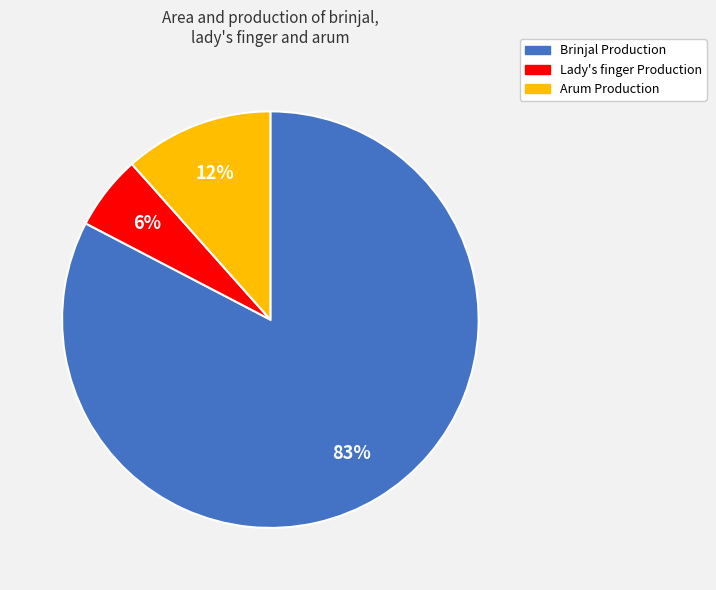

To the nearest percent, what is the average slice percentage?

33%